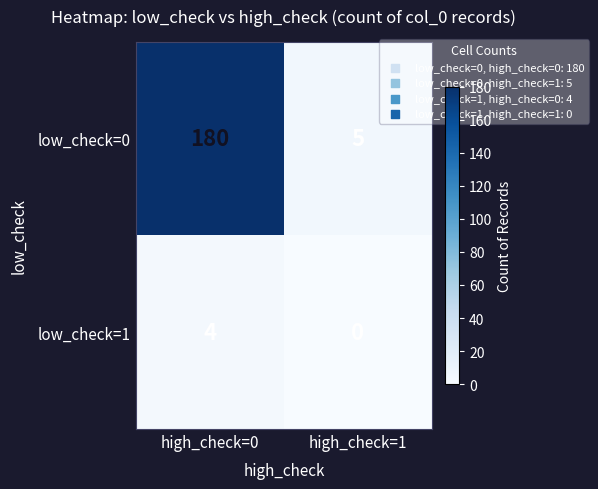

Reading left to right, transcribe all the data shown in this chart.

low_check=0: high_check=0=180	high_check=1=5
low_check=1: high_check=0=4	high_check=1=0